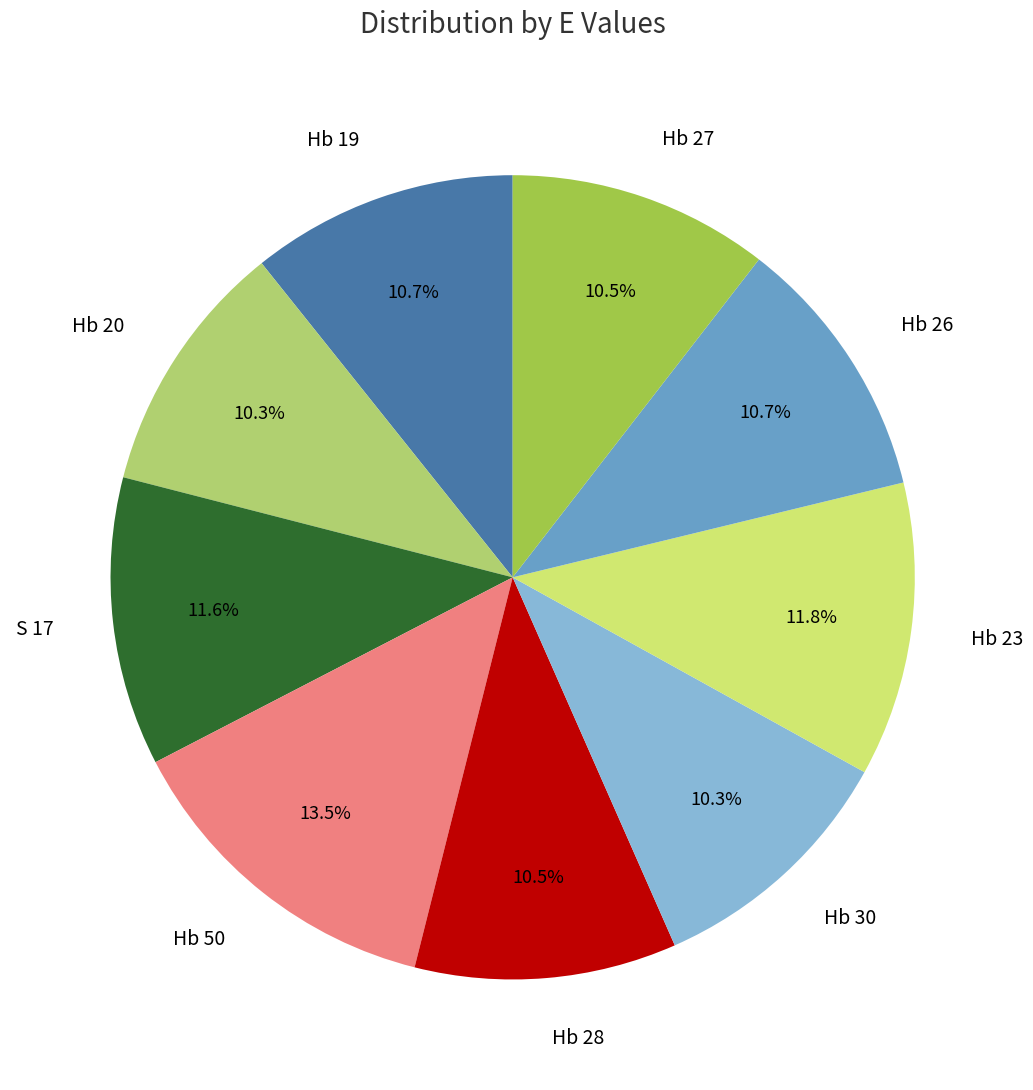

Approximately how many times larger is the value at Hb 26 compared to S 17?

0.9